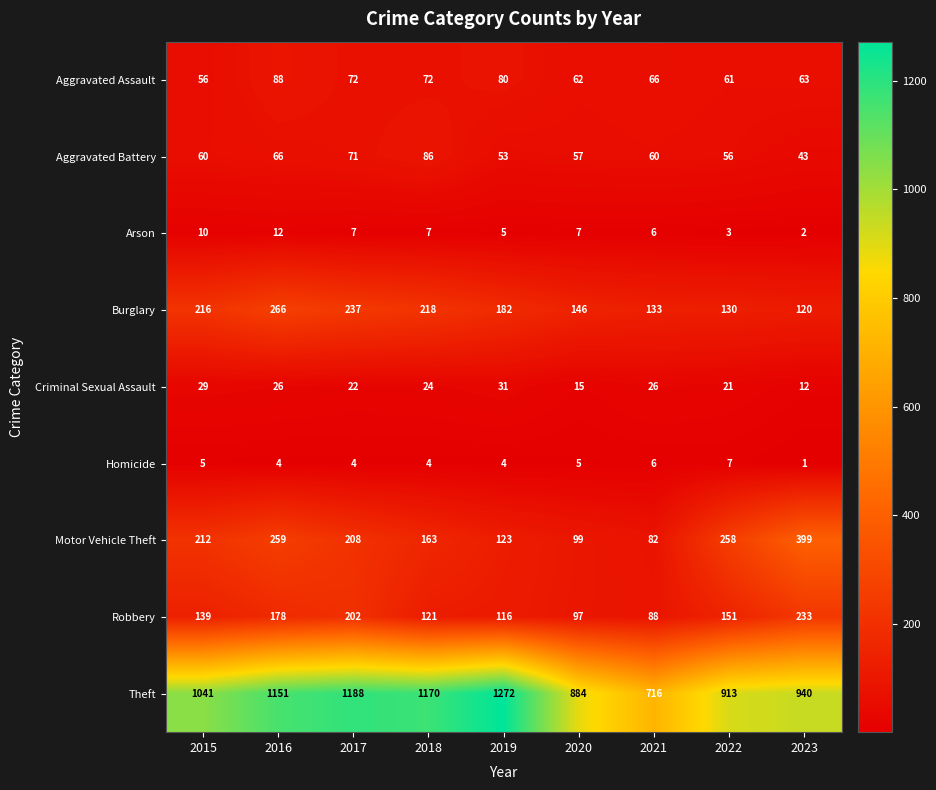

What is the minimum value shown in the chart?

1